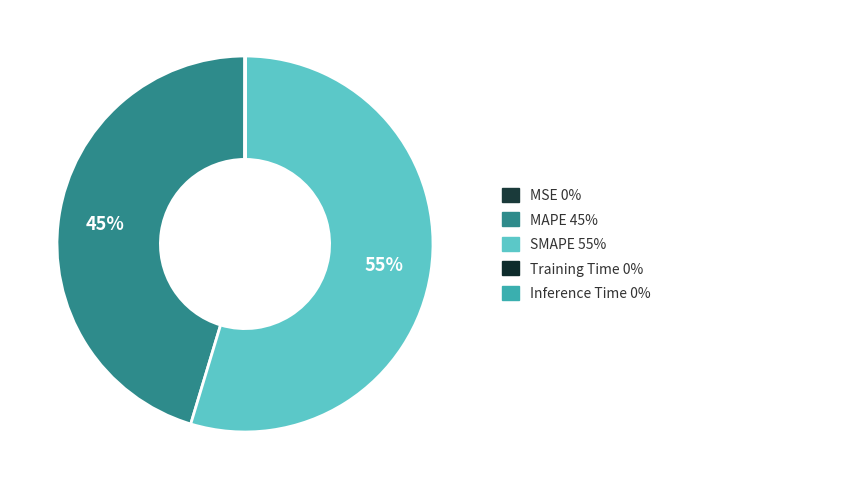

Count the number of slices in the pie.

5